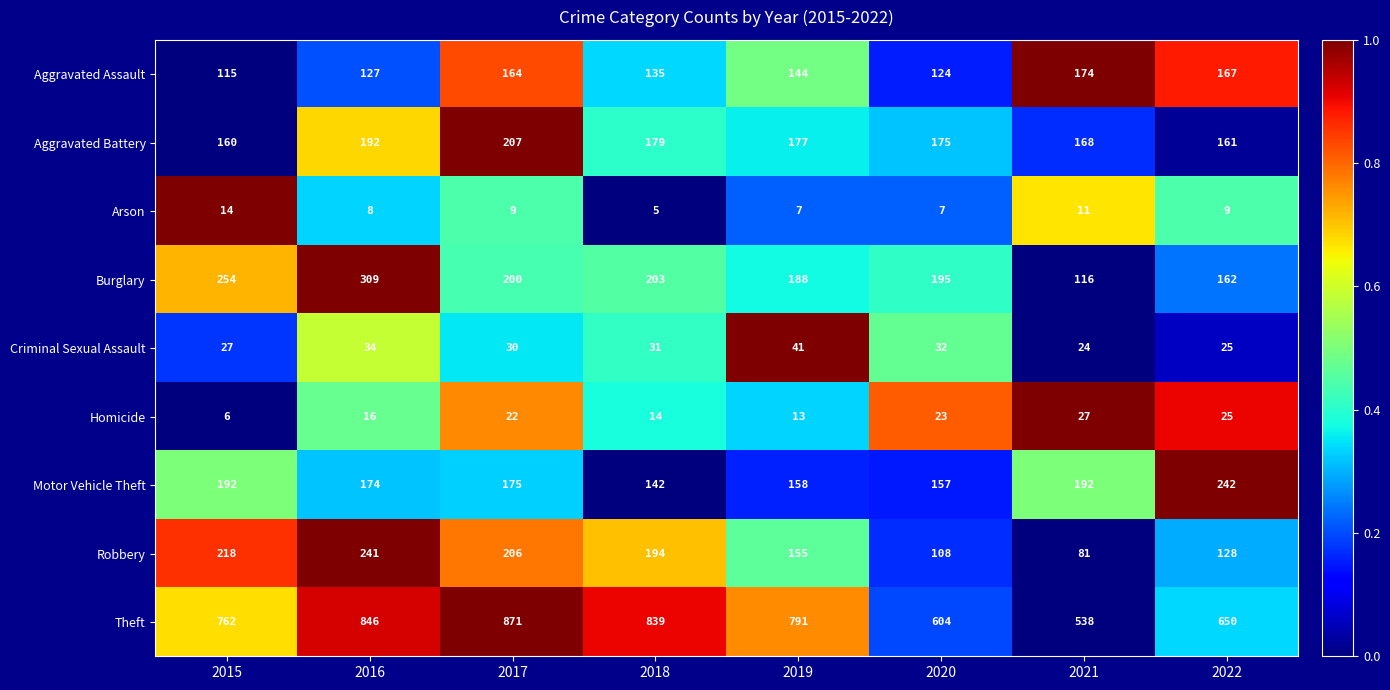

Which series has the largest total across all categories?

Theft